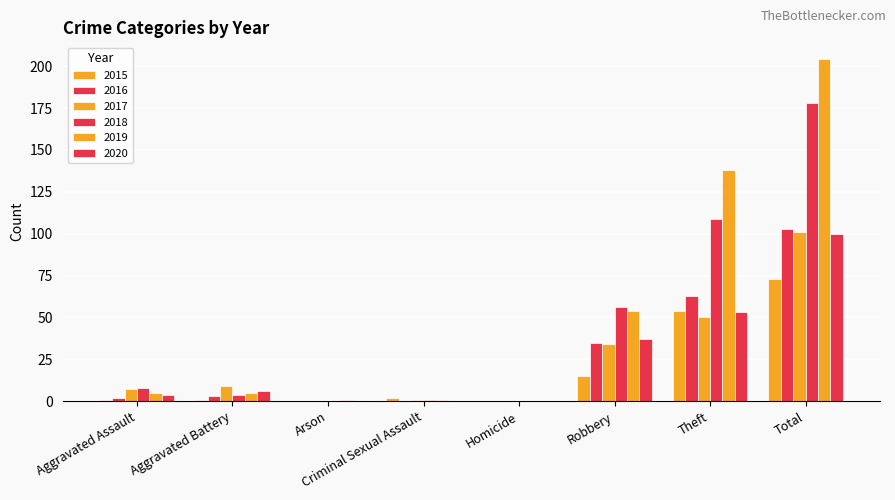

What is the greatest value displayed?

204